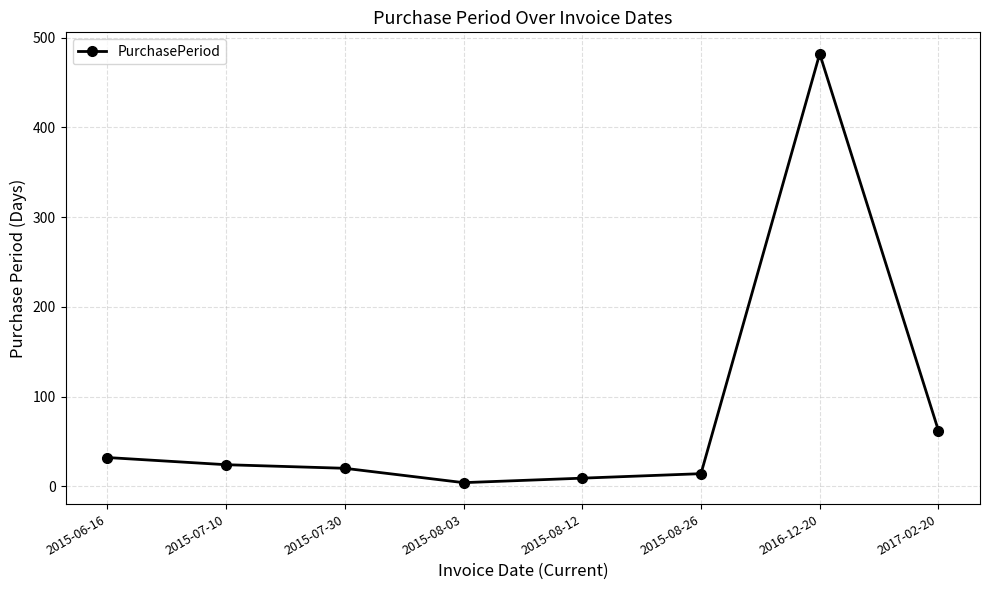

At which label is the value closest to 243?

2017-02-20